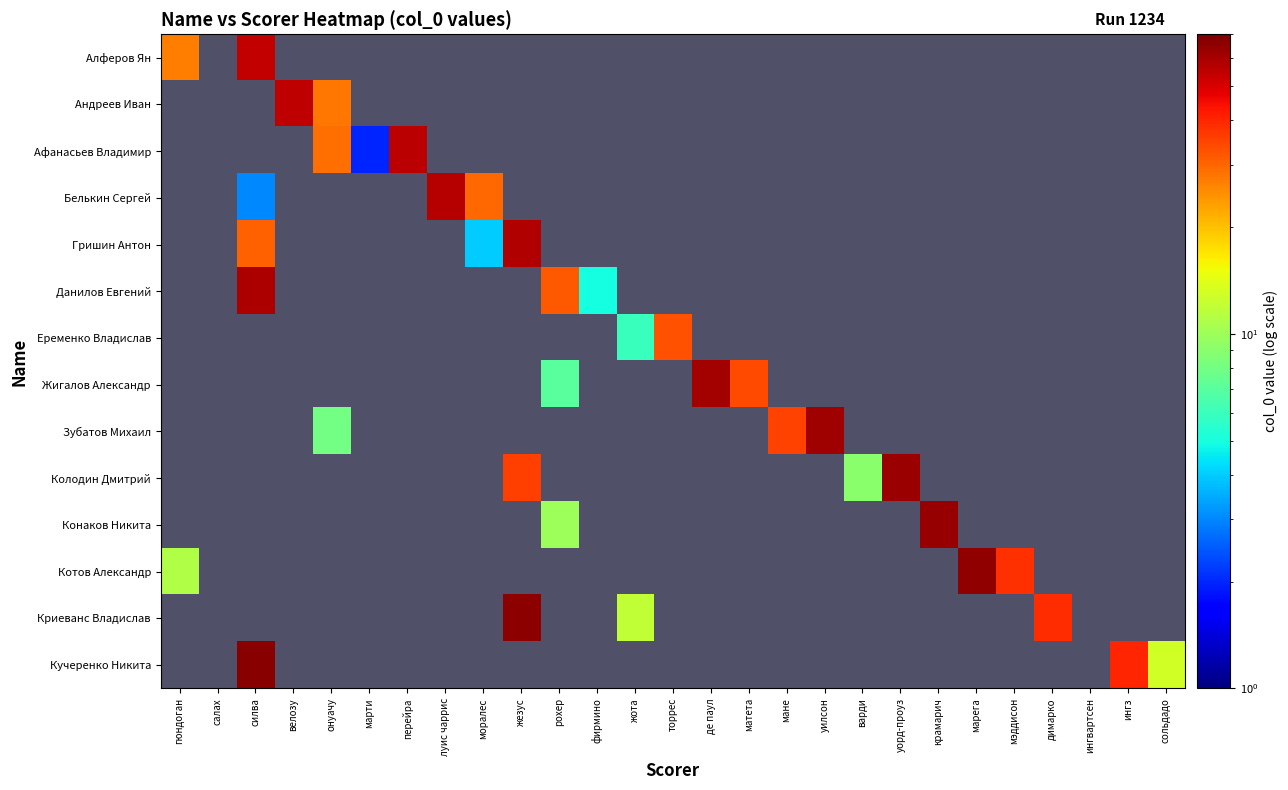

Count the number of categories in the chart.

27